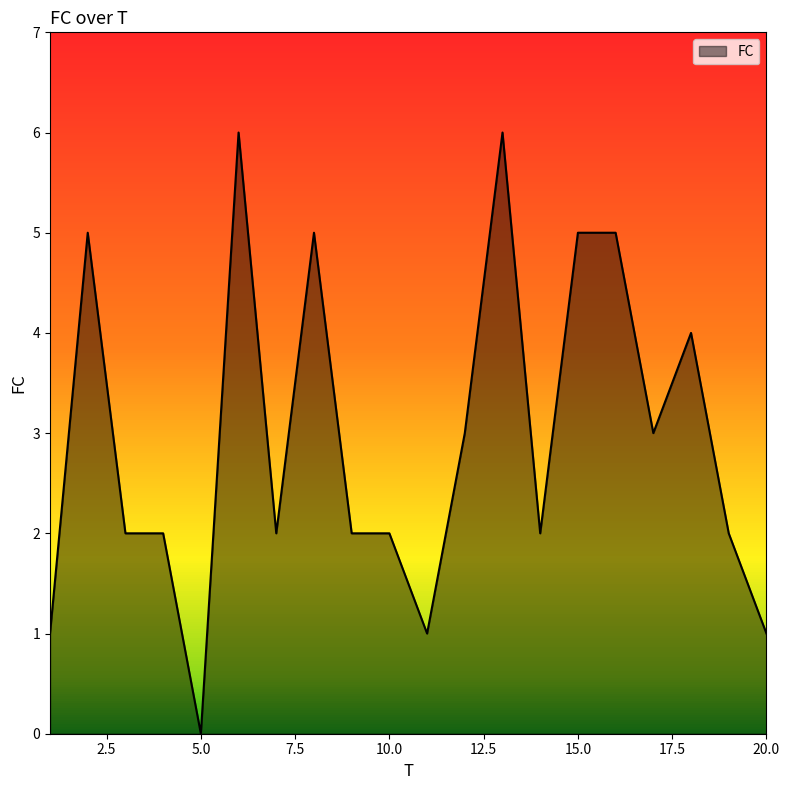

List the labels in order of value, largest first.

6, 13, 2, 8, 15, 16, 18, 12, 17, 3, 4, 7, 9, 10, 14, 19, 1, 11, 20, 5